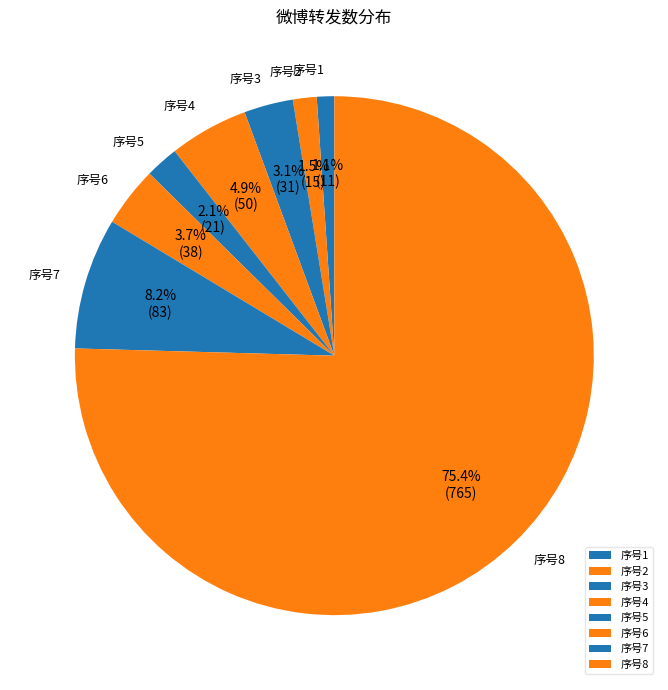

Which has a higher value, 序号1 or 序号4?

序号4